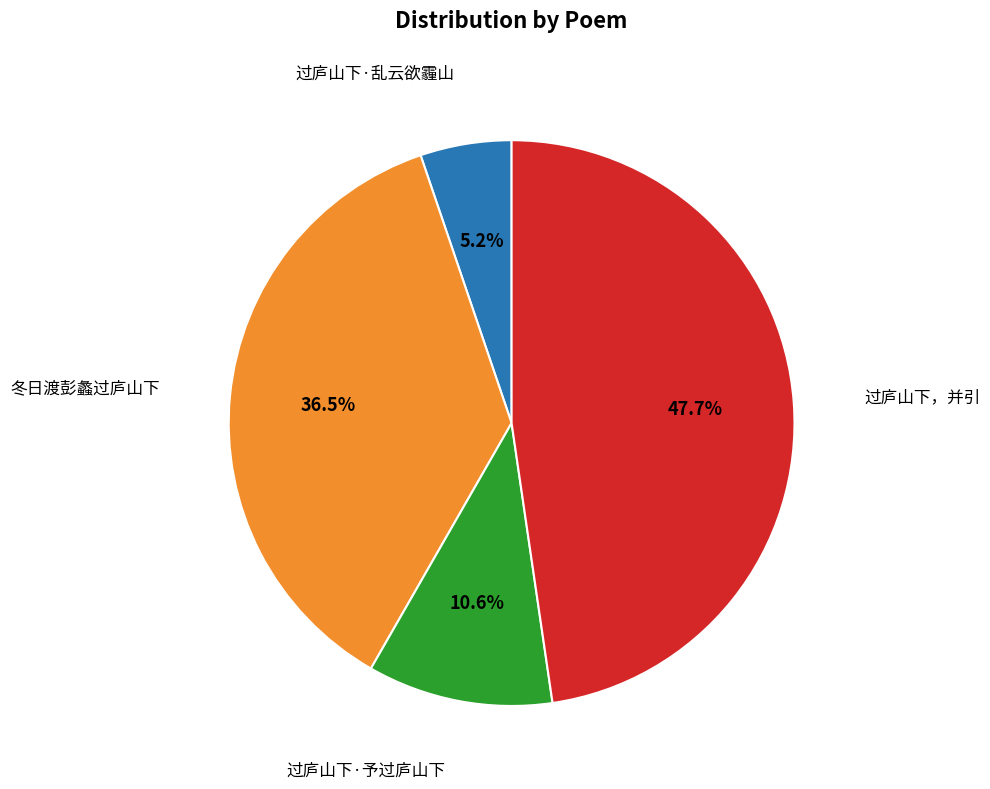

Is there a majority slice in this chart?

No